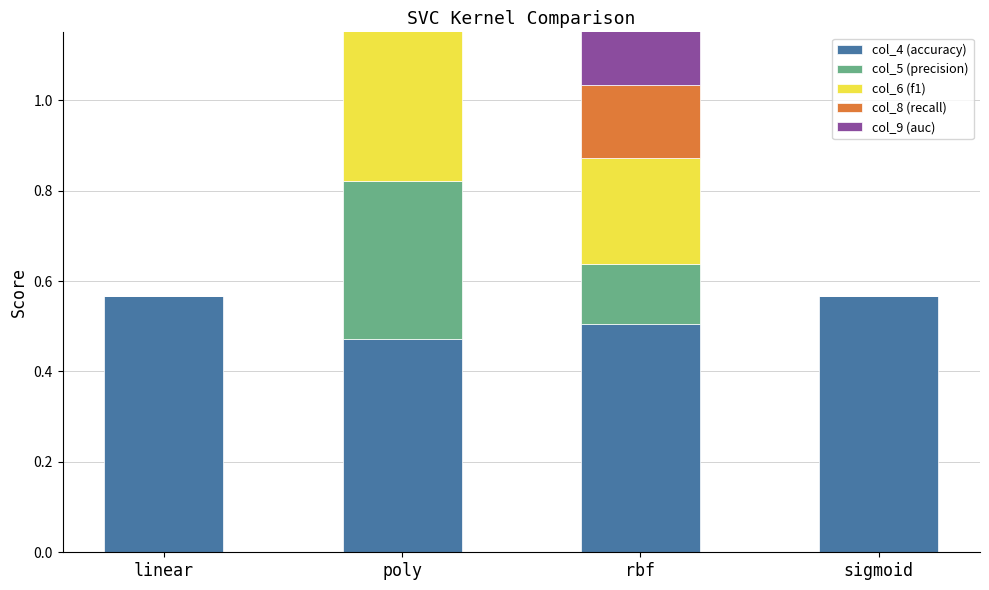

The col_9 (auc) series shows 0.1 at rbf. True or false?

True